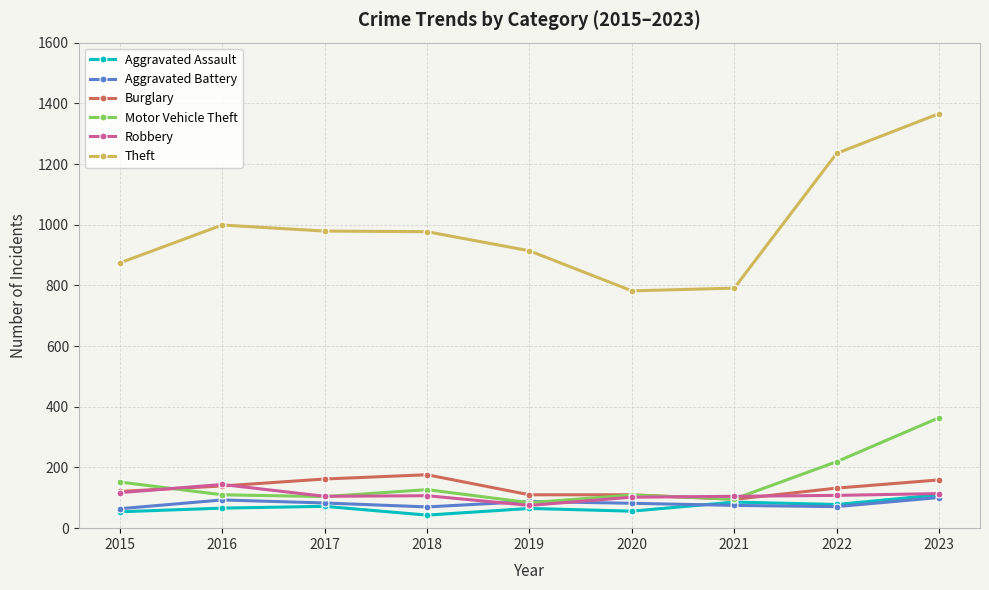

At how many categories does at least one series exceed 1108?

2